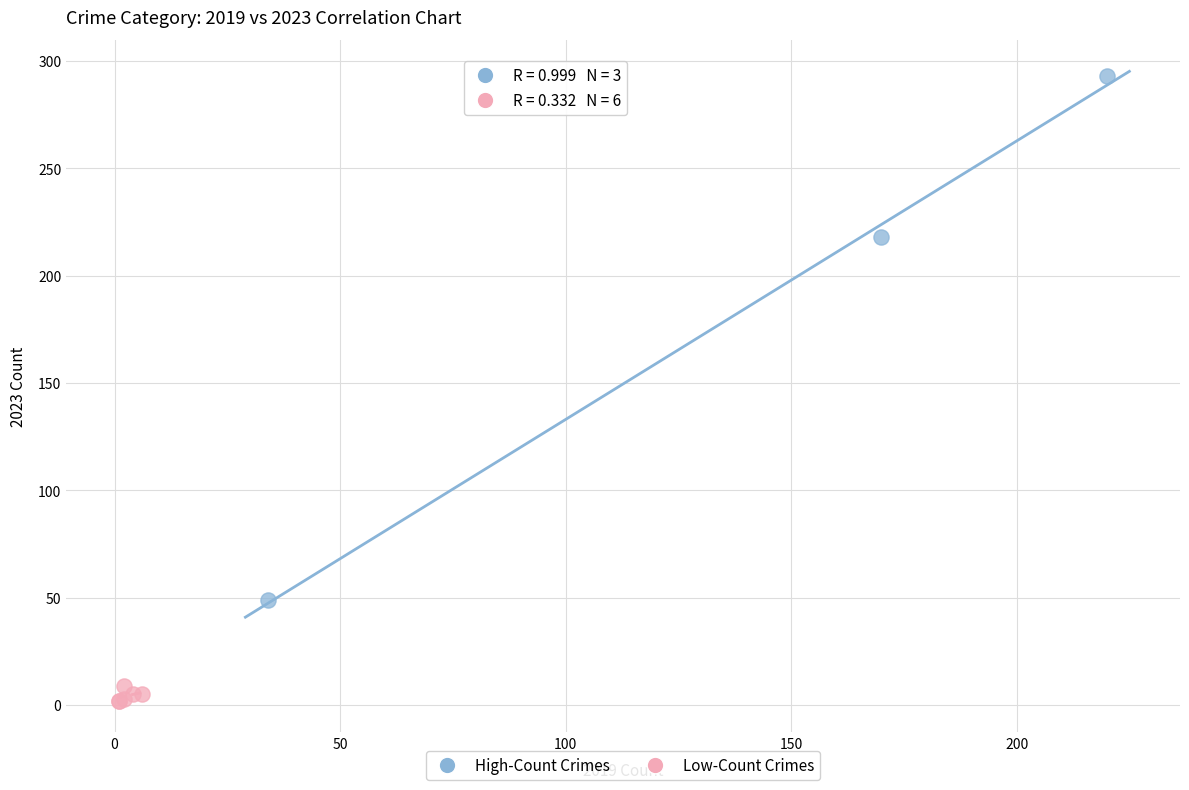

Which series has the largest Y range (max minus min)?

High-Count Crimes